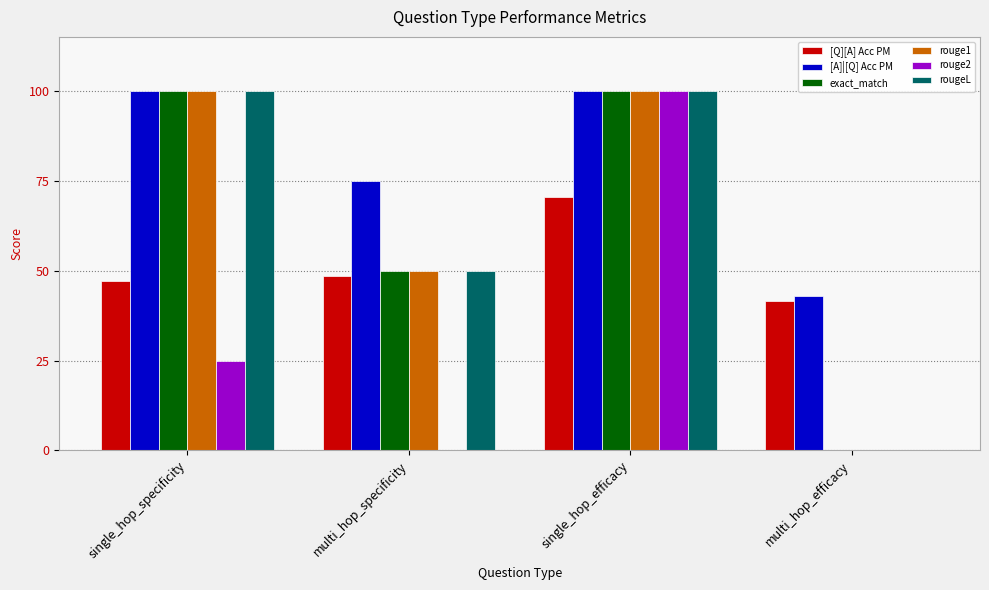

Does the chart contain stacked bars?

No